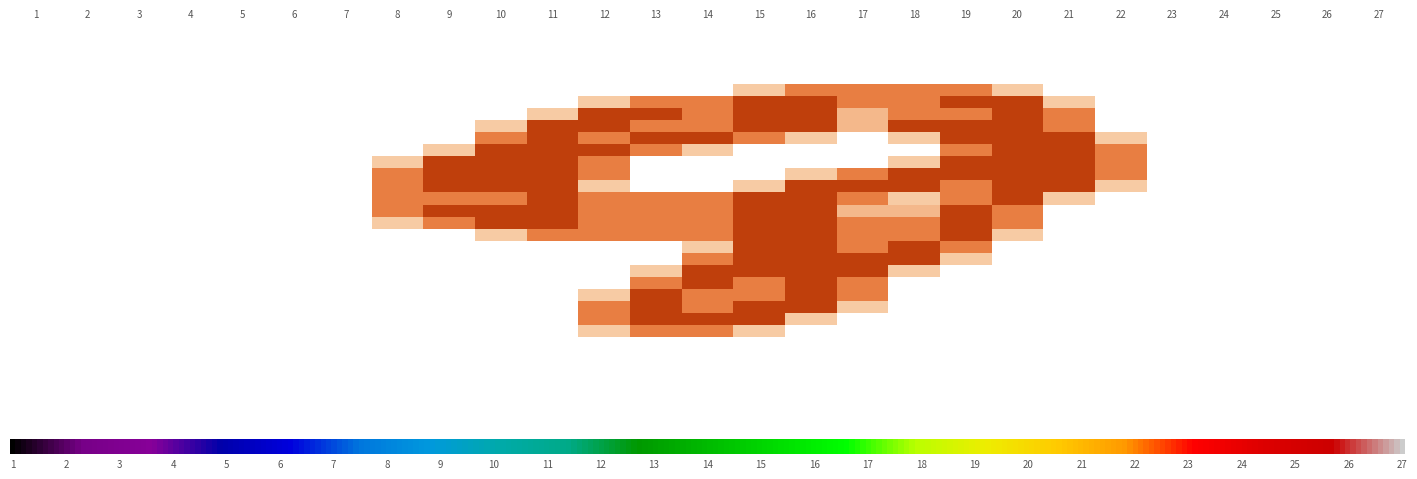

What is the maximum value shown in the chart?

2.0